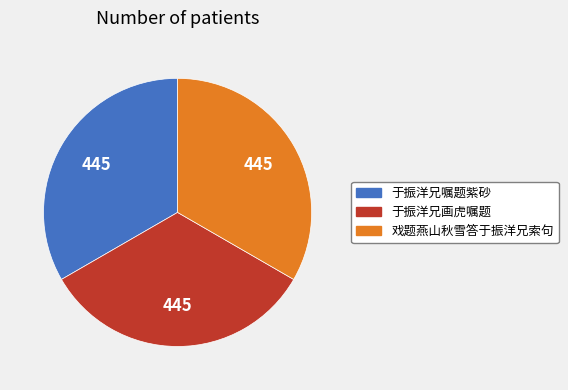

Is it true that 于振洋兄嘱题紫砂 is 33% of the pie?

True